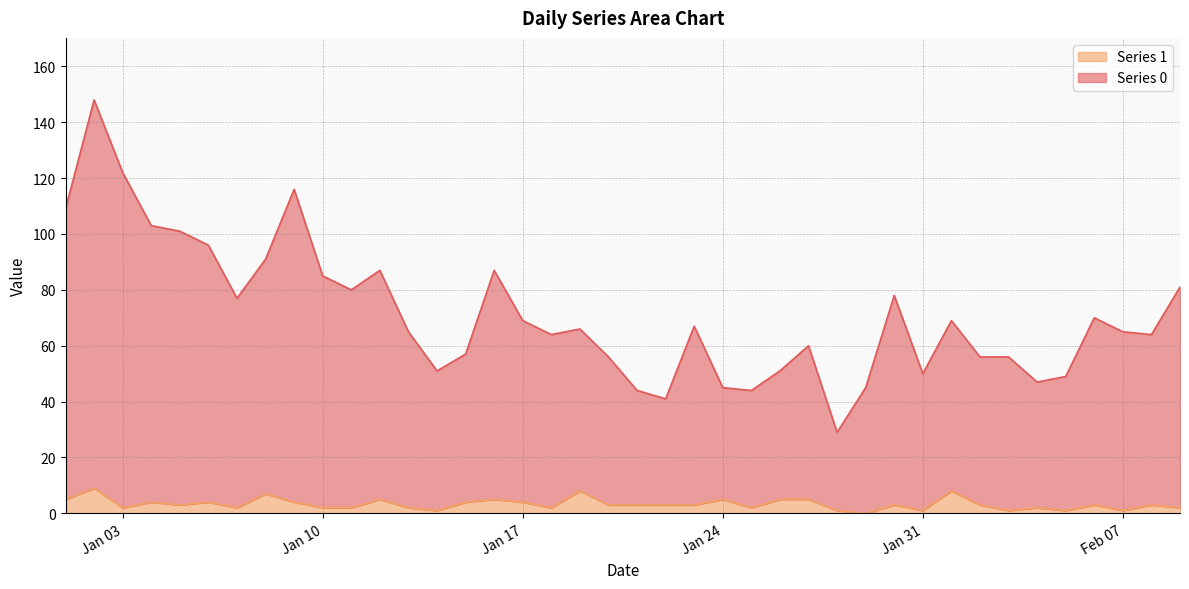

How many values in the Series 1 series are below 3?

16